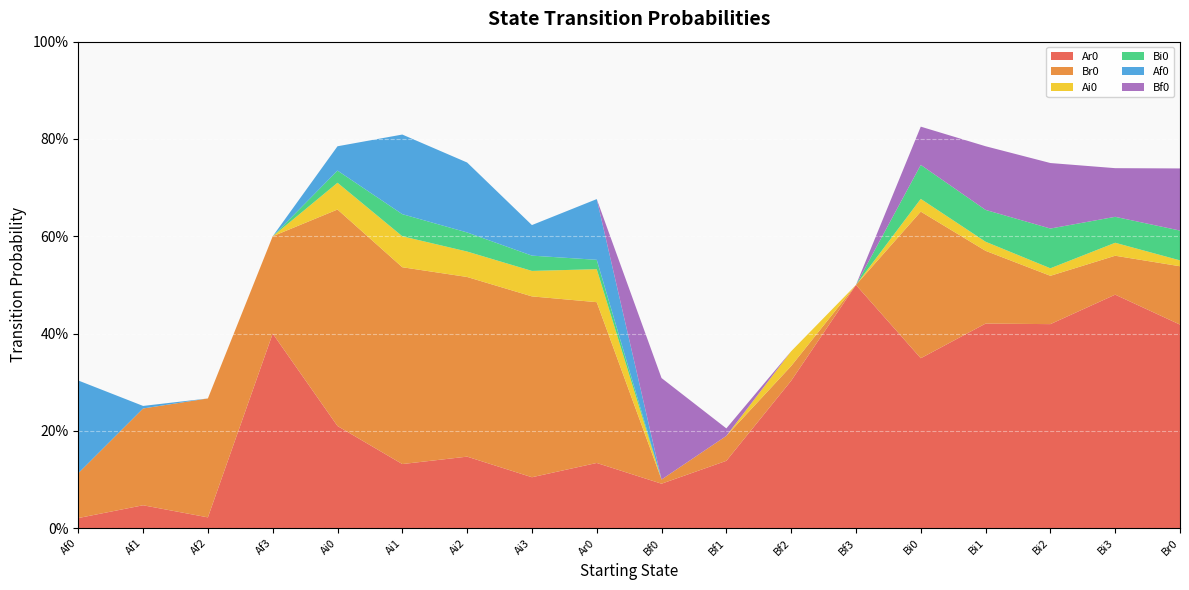

Reading left to right, what are all the values shown in this chart?

Ar0: Af0=0.0	Af1=0.0	Af2=0.0	Af3=0.4	Ai0=0.2	Ai1=0.1	Ai2=0.1	Ai3=0.1	Ar0=0.1	Bf0=0.1	Bf1=0.1	Bf2=0.3	Bf3=0.5	Bi0=0.3	Bi1=0.4	Bi2=0.4	Bi3=0.5	Br0=0.4
Br0: Af0=0.1	Af1=0.2	Af2=0.2	Af3=0.2	Ai0=0.4	Ai1=0.4	Ai2=0.4	Ai3=0.4	Ar0=0.3	Bf0=0.0	Bf1=0.1	Bf2=0.0	Bf3=0.0	Bi0=0.3	Bi1=0.1	Bi2=0.1	Bi3=0.1	Br0=0.1
Ai0: Af0=0.0	Af1=0.0	Af2=0.0	Af3=0.0	Ai0=0.1	Ai1=0.1	Ai2=0.1	Ai3=0.1	Ar0=0.1	Bf0=0.0	Bf1=0.0	Bf2=0.0	Bf3=0.0	Bi0=0.0	Bi1=0.0	Bi2=0.0	Bi3=0.0	Br0=0.0
Bi0: Af0=0.0	Af1=0.0	Af2=0.0	Af3=0.0	Ai0=0.0	Ai1=0.0	Ai2=0.0	Ai3=0.0	Ar0=0.0	Bf0=0.0	Bf1=0.0	Bf2=0.0	Bf3=0.0	Bi0=0.1	Bi1=0.1	Bi2=0.1	Bi3=0.1	Br0=0.1
Af0: Af0=0.2	Af1=0.0	Af2=0.0	Af3=0.0	Ai0=0.1	Ai1=0.2	Ai2=0.1	Ai3=0.1	Ar0=0.1	Bf0=0.0	Bf1=0.0	Bf2=0.0	Bf3=0.0	Bi0=0.0	Bi1=0.0	Bi2=0.0	Bi3=0.0	Br0=0.0
Bf0: Af0=0.0	Af1=0.0	Af2=0.0	Af3=0.0	Ai0=0.0	Ai1=0.0	Ai2=0.0	Ai3=0.0	Ar0=0.0	Bf0=0.2	Bf1=0.0	Bf2=0.0	Bf3=0.0	Bi0=0.1	Bi1=0.1	Bi2=0.1	Bi3=0.1	Br0=0.1